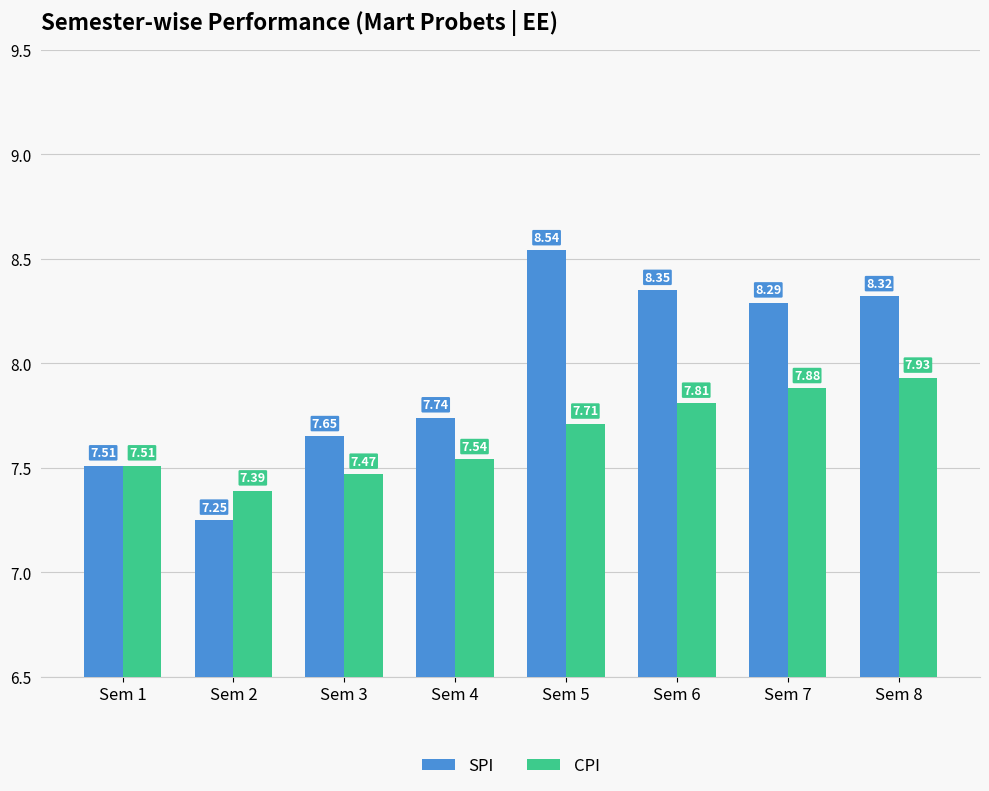

What is the sum of all CPI values?

61.2